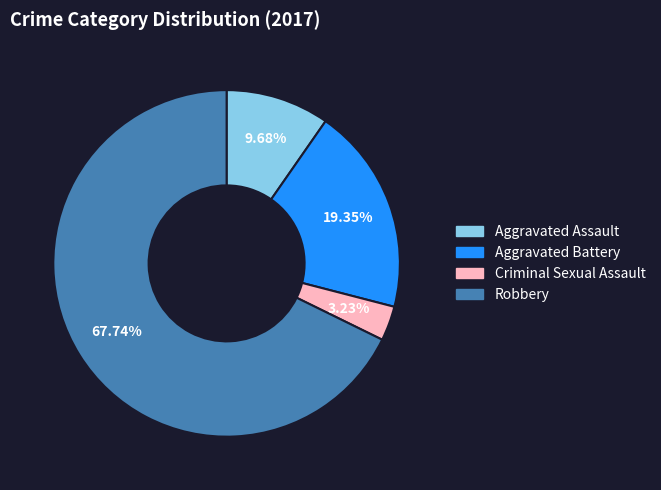

To the nearest percent, what portion does Robbery represent?

68%